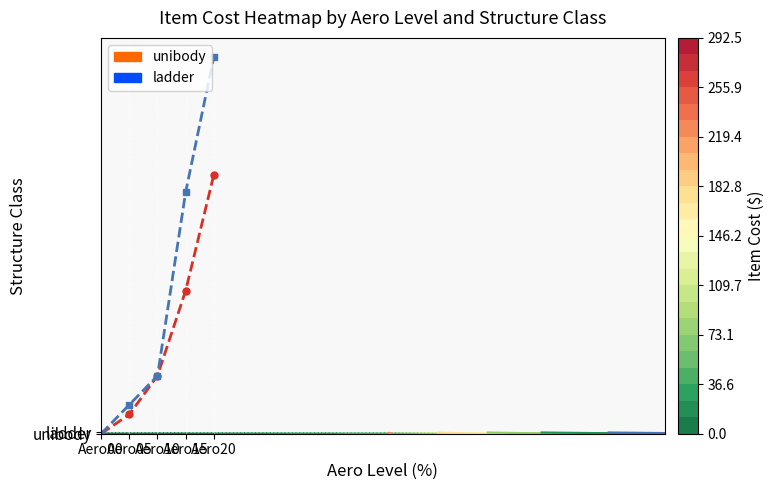

What is the approximate value of unibody_line at Aero15?

111.0